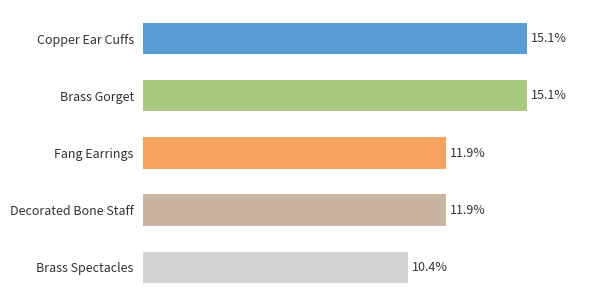

At which category does the chart reach its minimum across all series?

Brass Spectacles